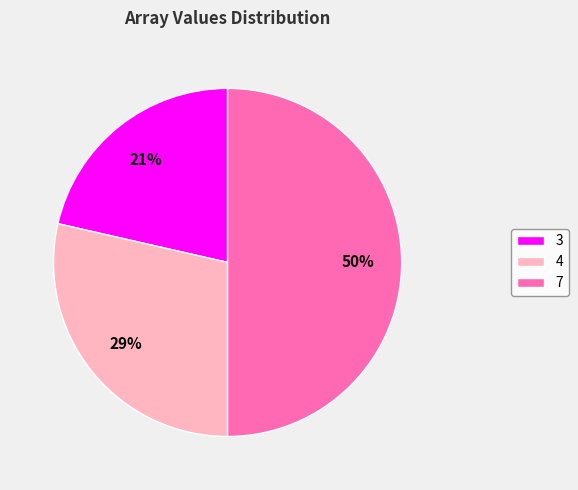

To the nearest percent, what is the difference between the 3 and 7 slice percentages?

29%